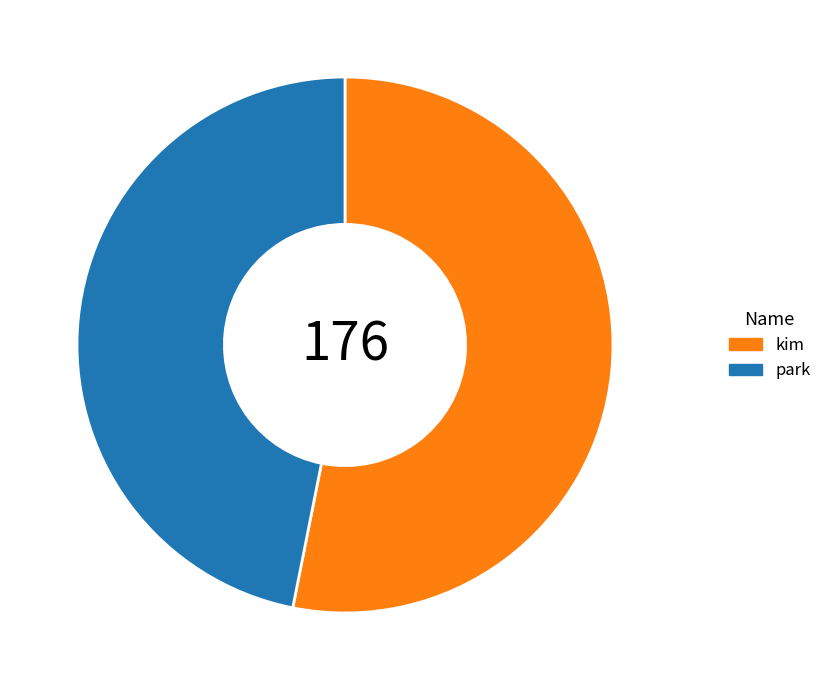

Is it true that park is 47% of the pie?

True